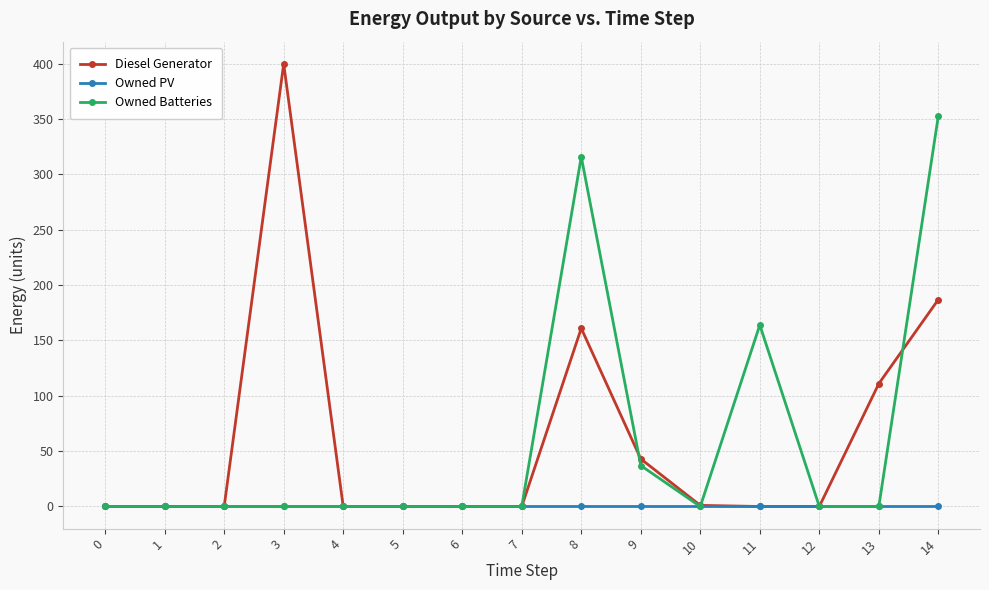

True or false: Owned Batteries has more than 0 points higher than both neighbors.

True